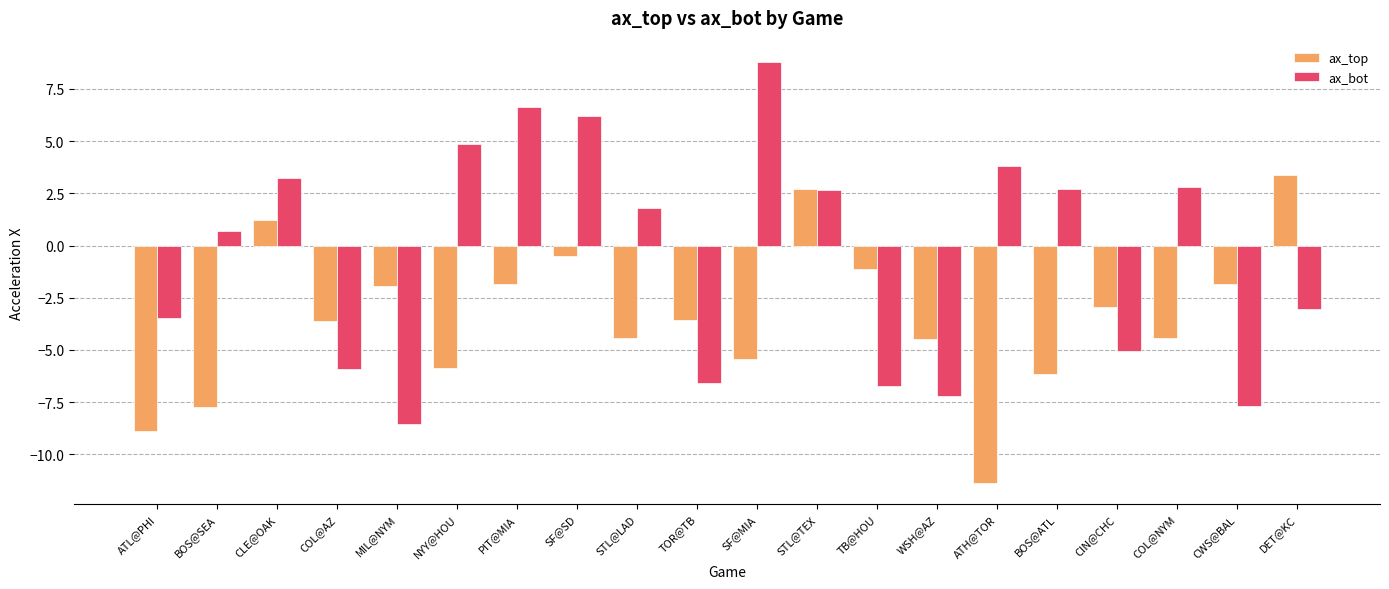

Rank the series at BOS@ATL from highest to lowest value.

ax_bot, ax_top